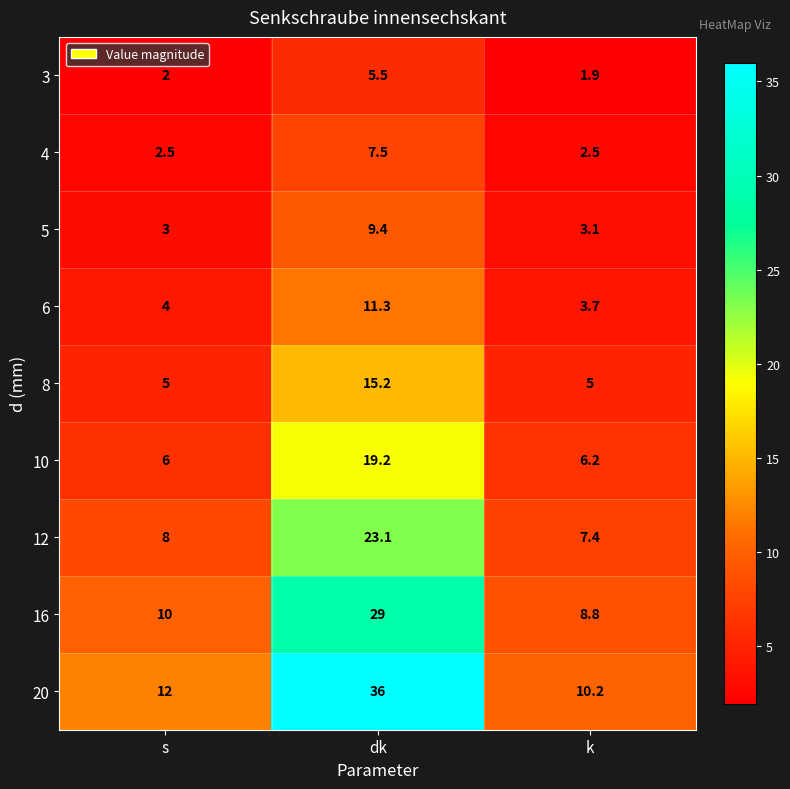

Is it true that 6 equals 4.0 at s?

True